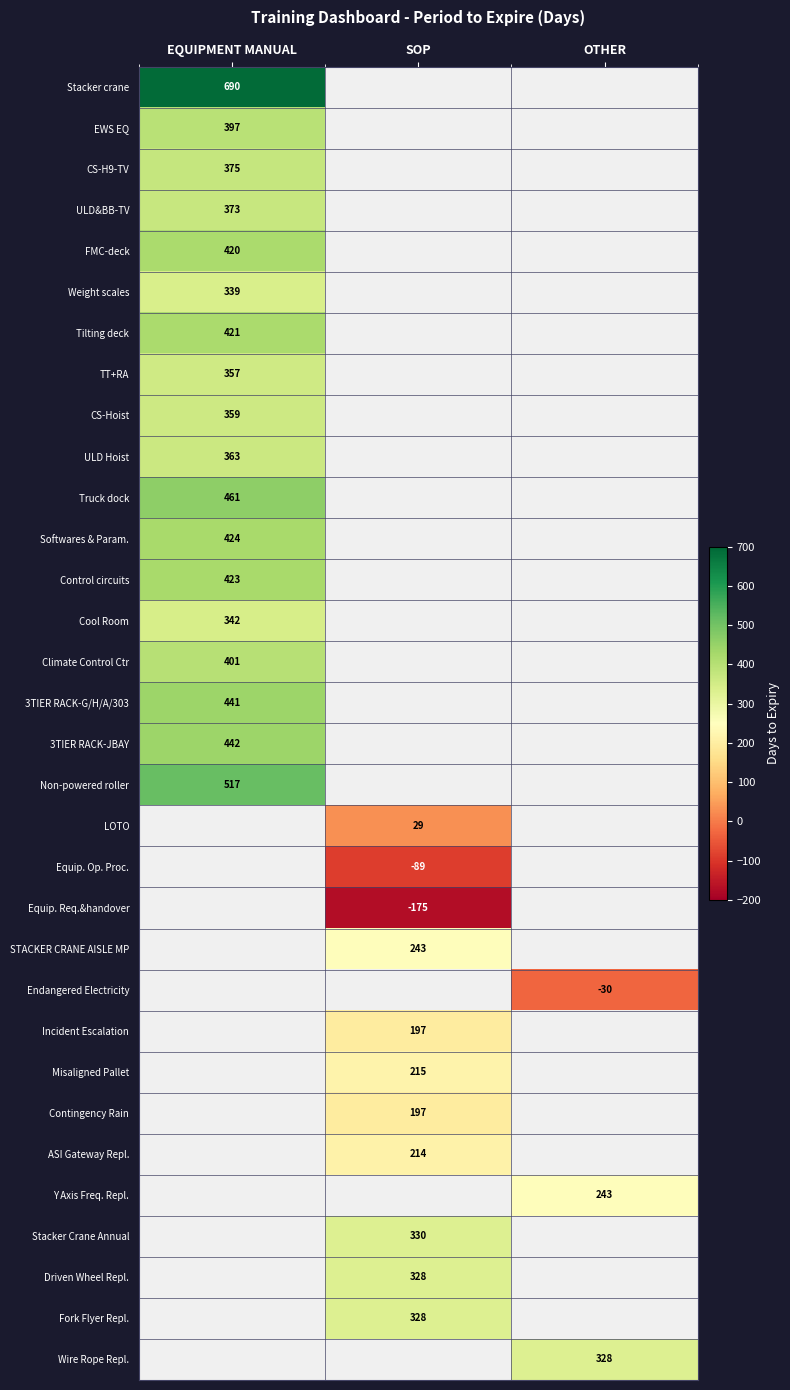

Is the value of Equip. Op. Proc. at SOP greater than the value of EWS EQ at EQUIPMENT MANUAL?

No